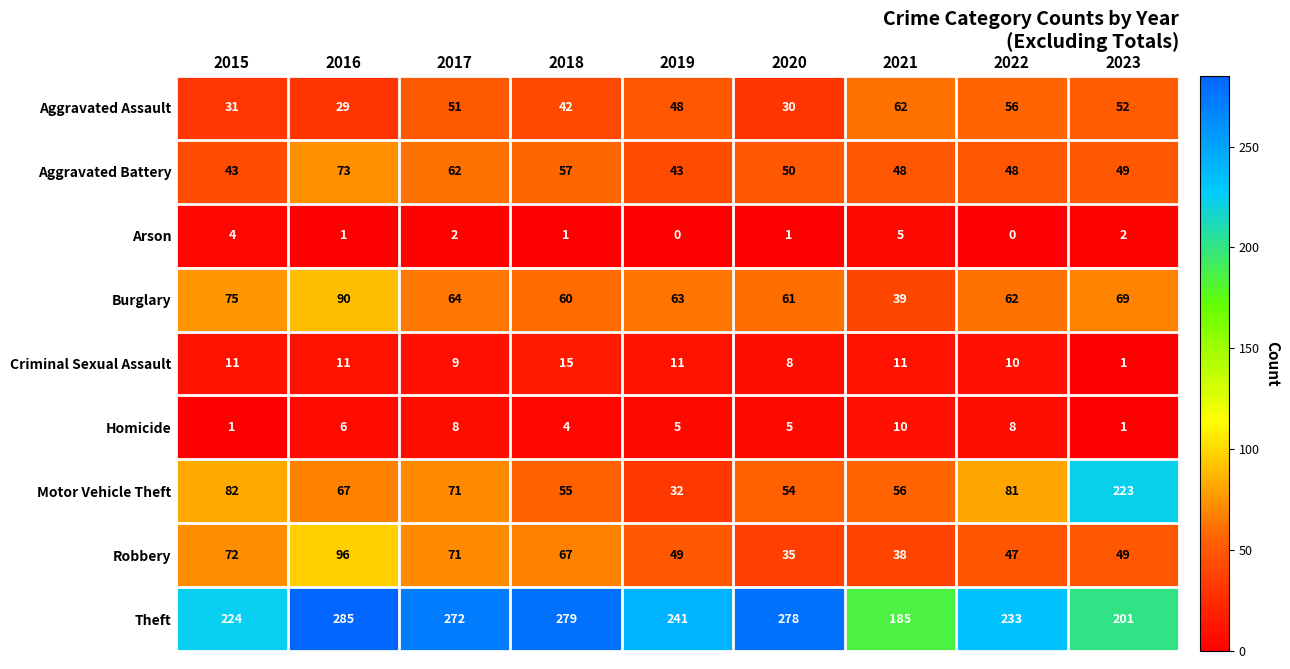

At which category does the chart reach its peak across all series?

2016